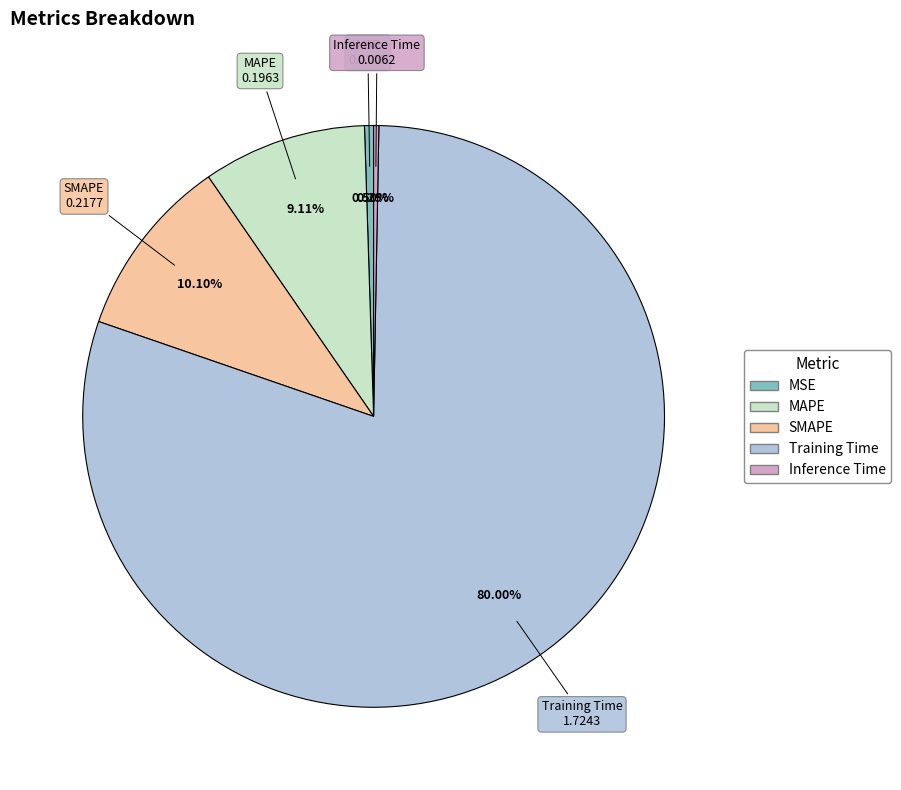

Is MAPE the majority of the pie?

No